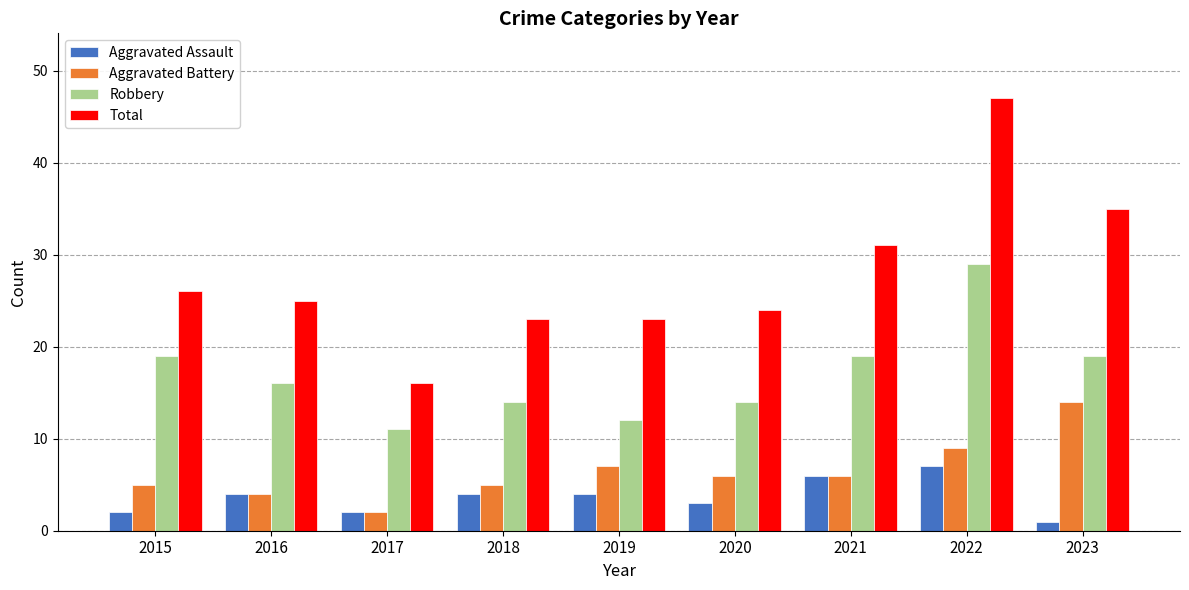

How many values in the Robbery series are below 16?

4